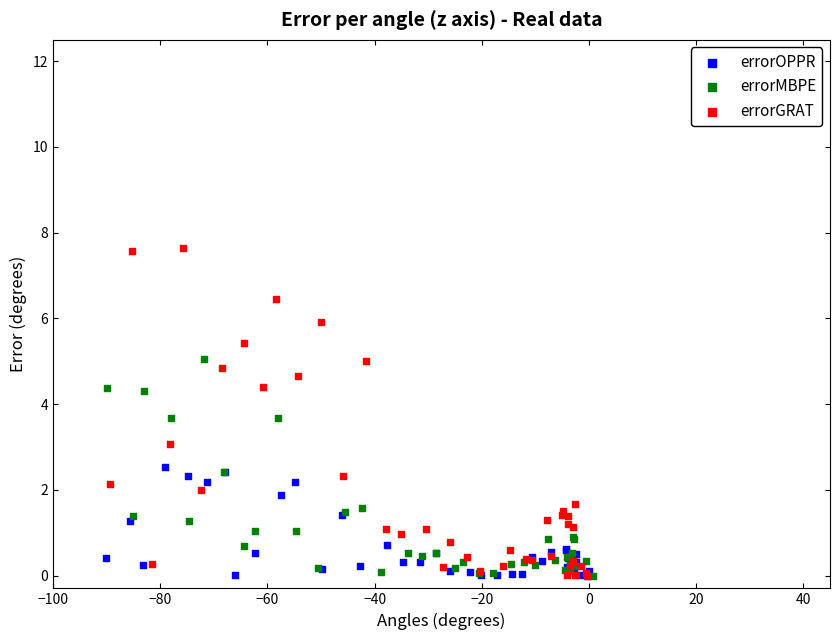

Which series reaches the maximum Y coordinate?

errorGRAT